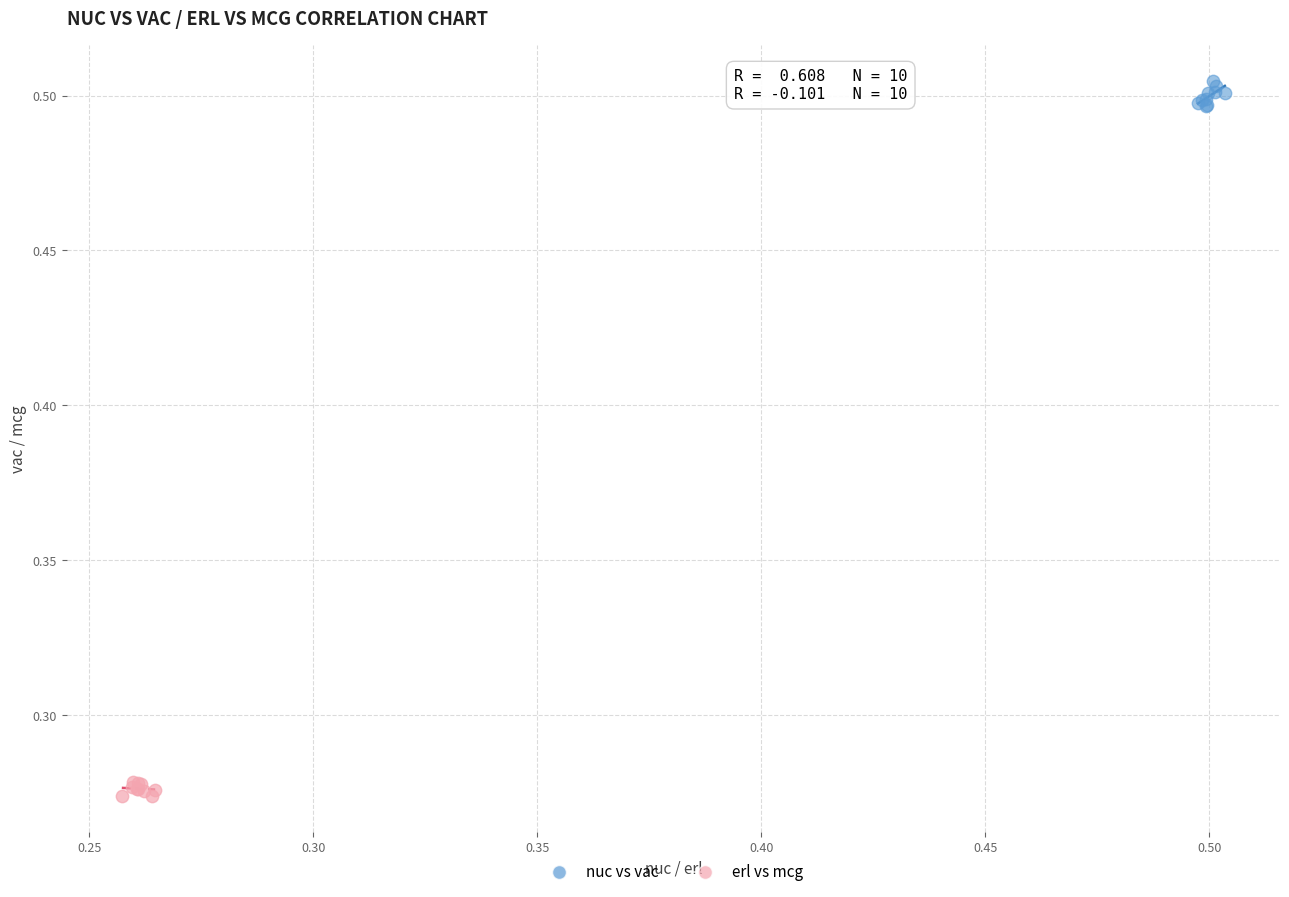

Which series contains the highest Y value?

nuc vs vac